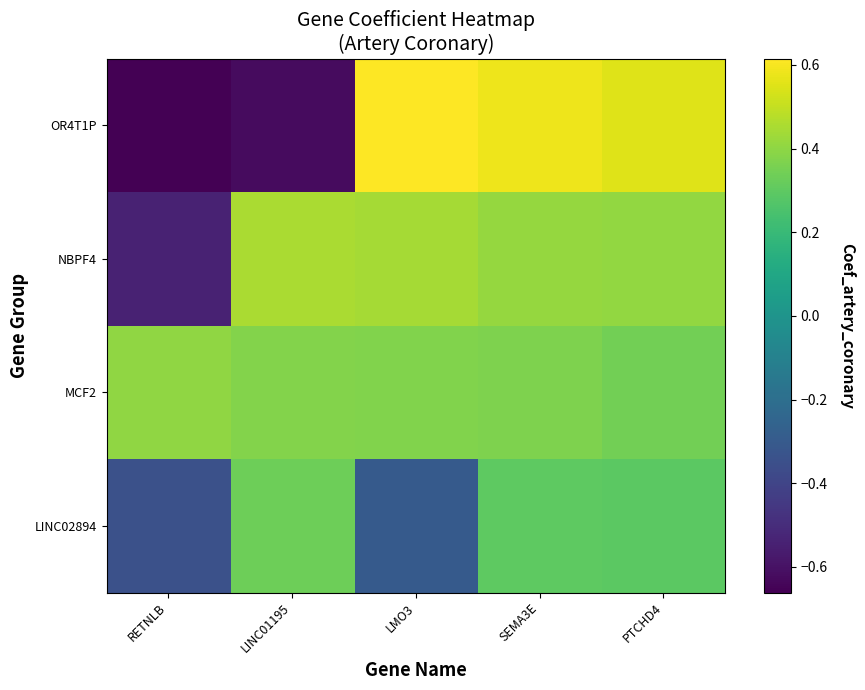

At which category does the chart reach its peak across all series?

LMO3